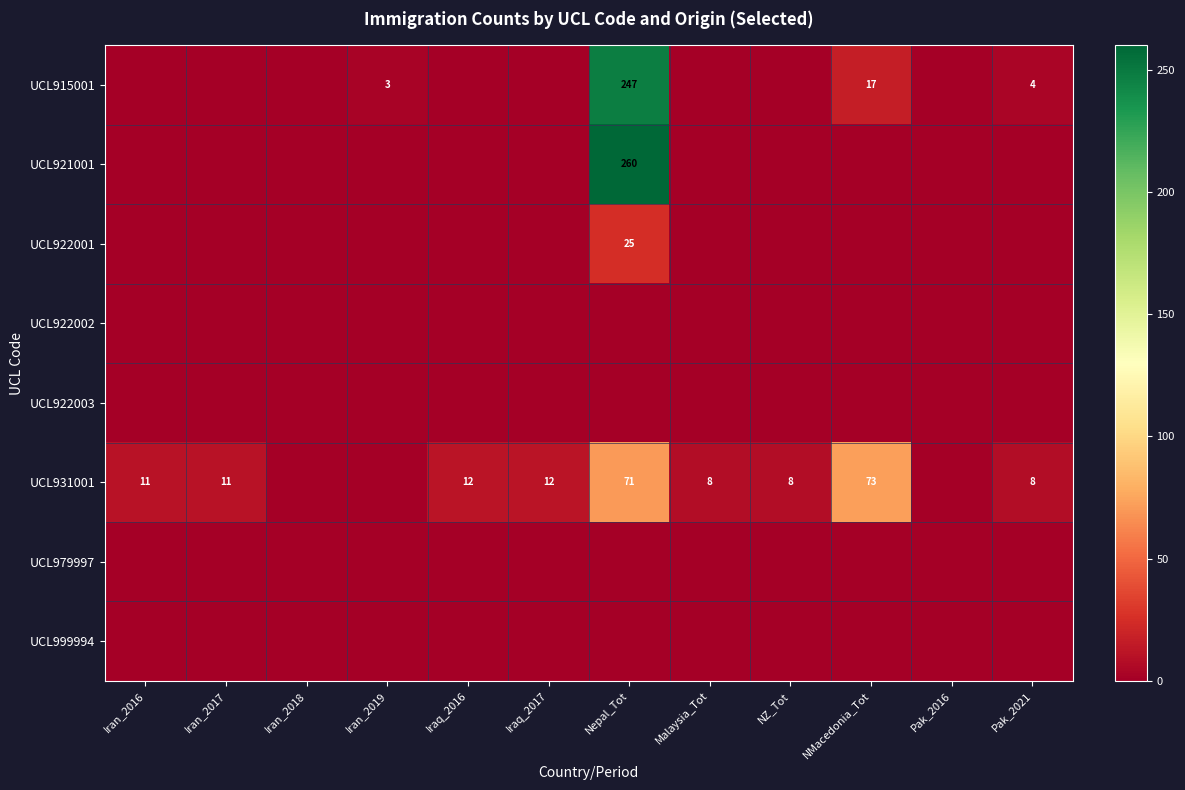

The UCL931001 series shows 71 at Nepal_Tot. True or false?

True